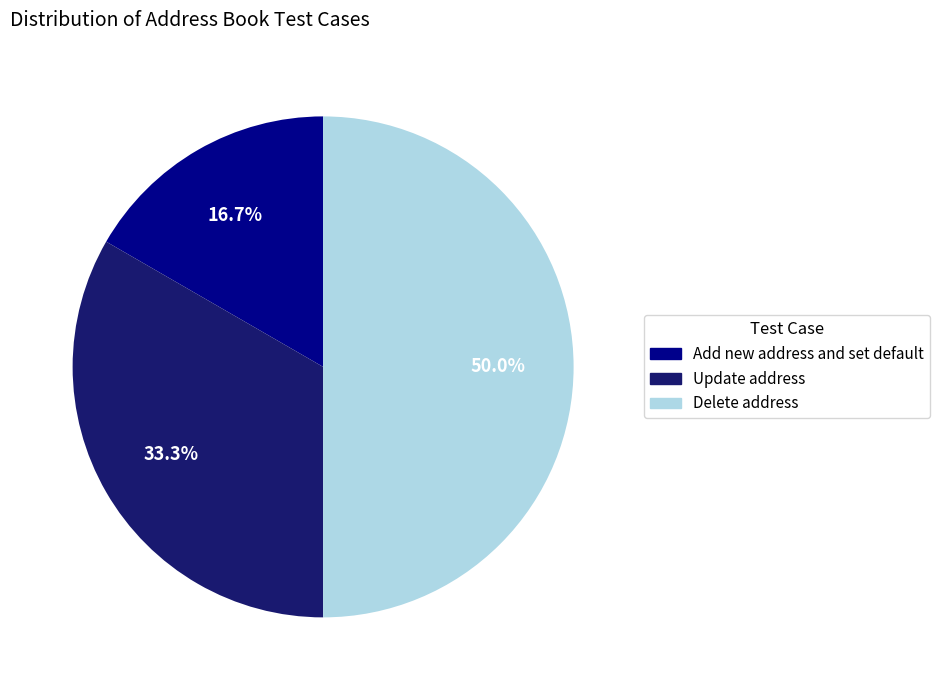

Is Update address the majority of the pie?

No